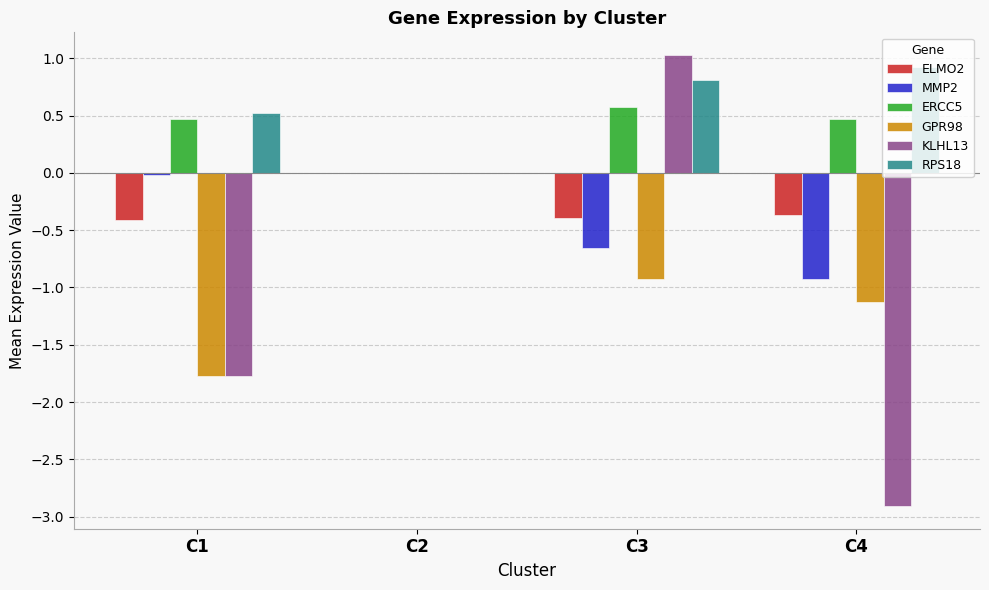

What is the maximum value shown in the chart?

1.0